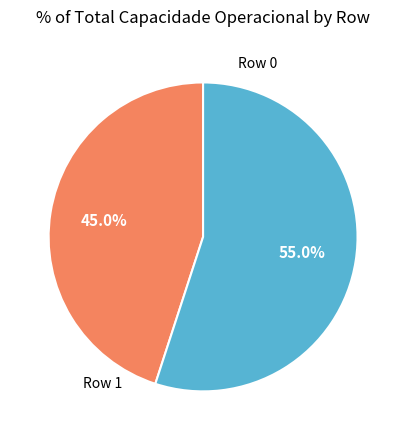

Count the number of slices in the pie.

2